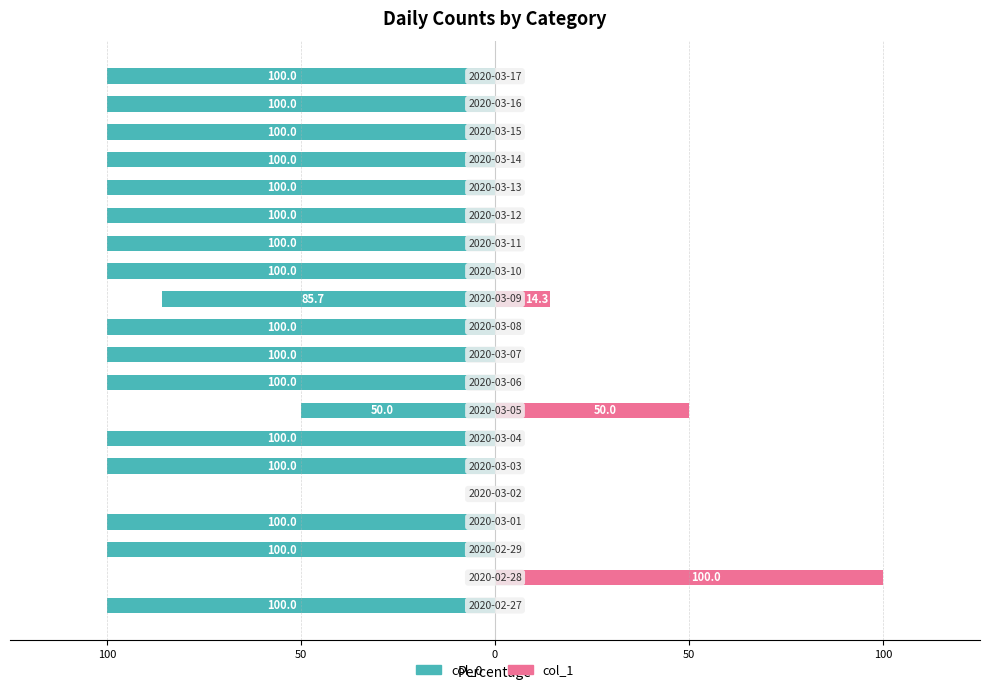

What is the difference between the maximum and second lowest values in the col_0 series?

100.0